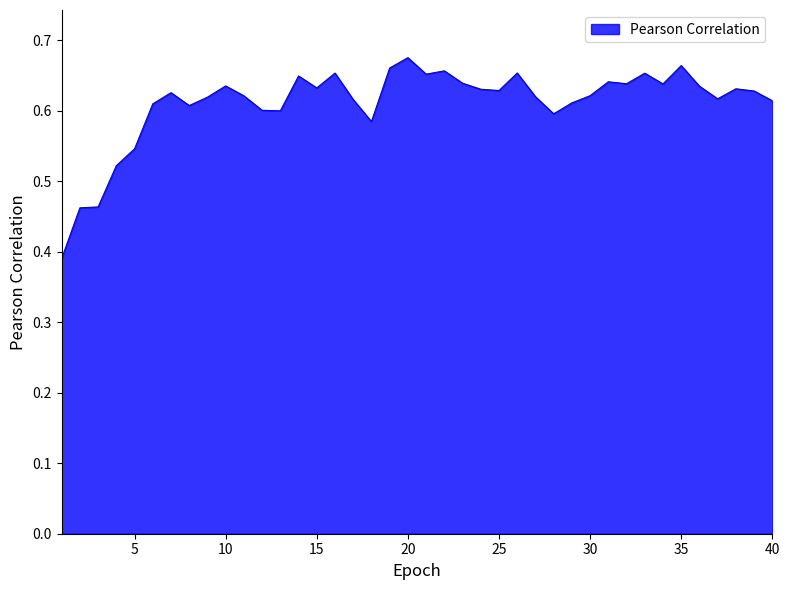

What is the difference between the maximum and minimum values?

0.3